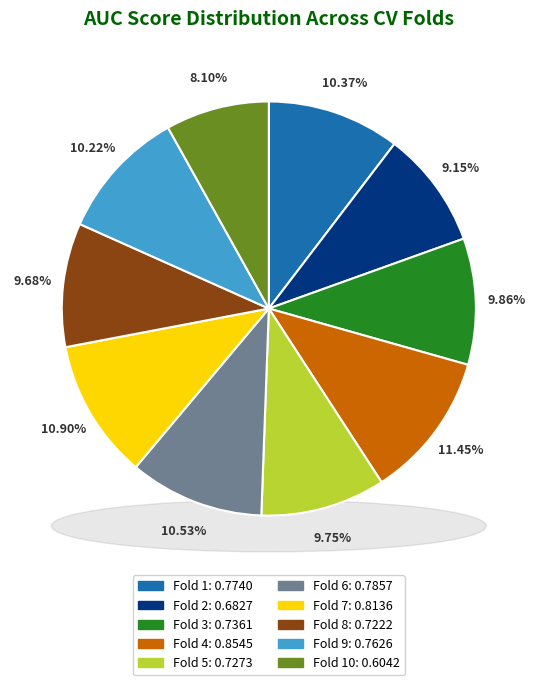

How many segments does this pie chart have?

10